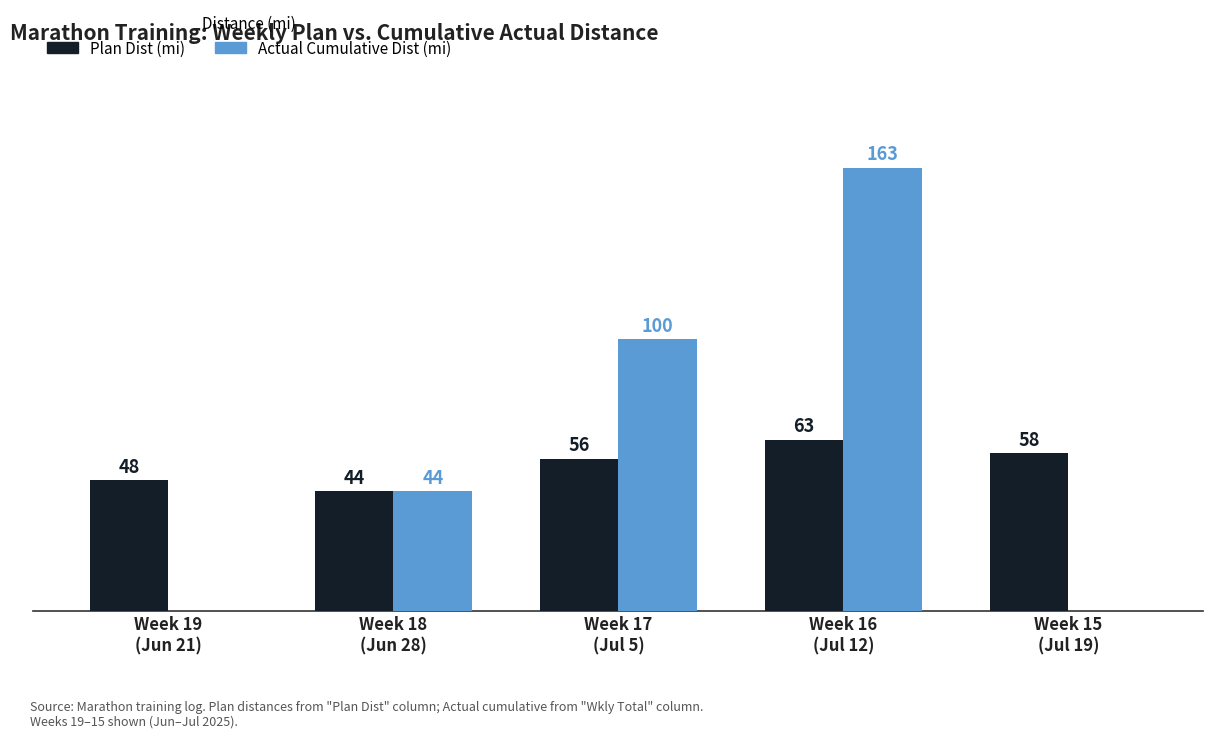

Which series has the largest total across all categories?

Actual Cumulative Dist (mi)